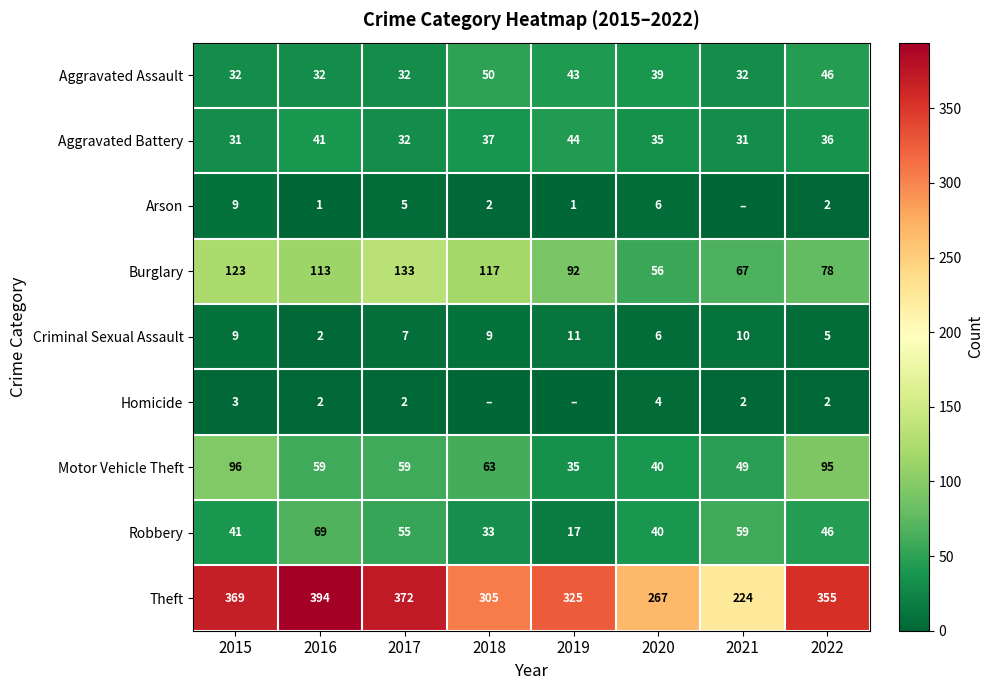

What is the difference between the maximum and minimum values in the Robbery series?

52